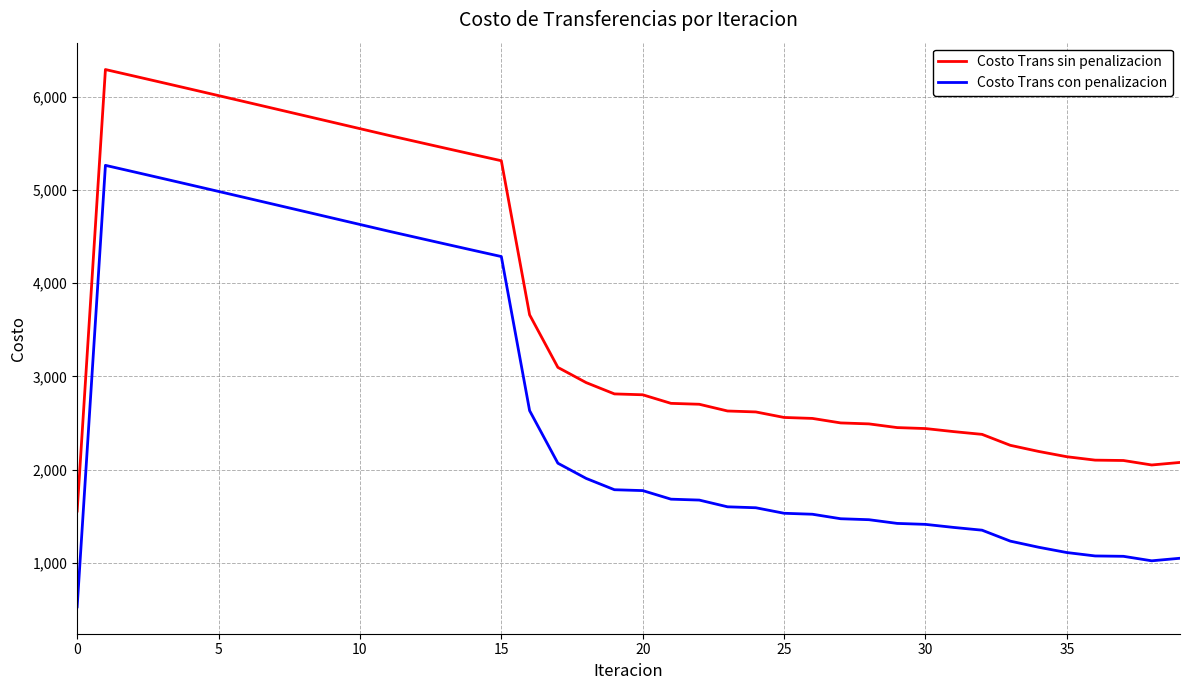

True or false: Costo Trans sin penalizacion and Costo Trans con penalizacion intersect in this chart.

False